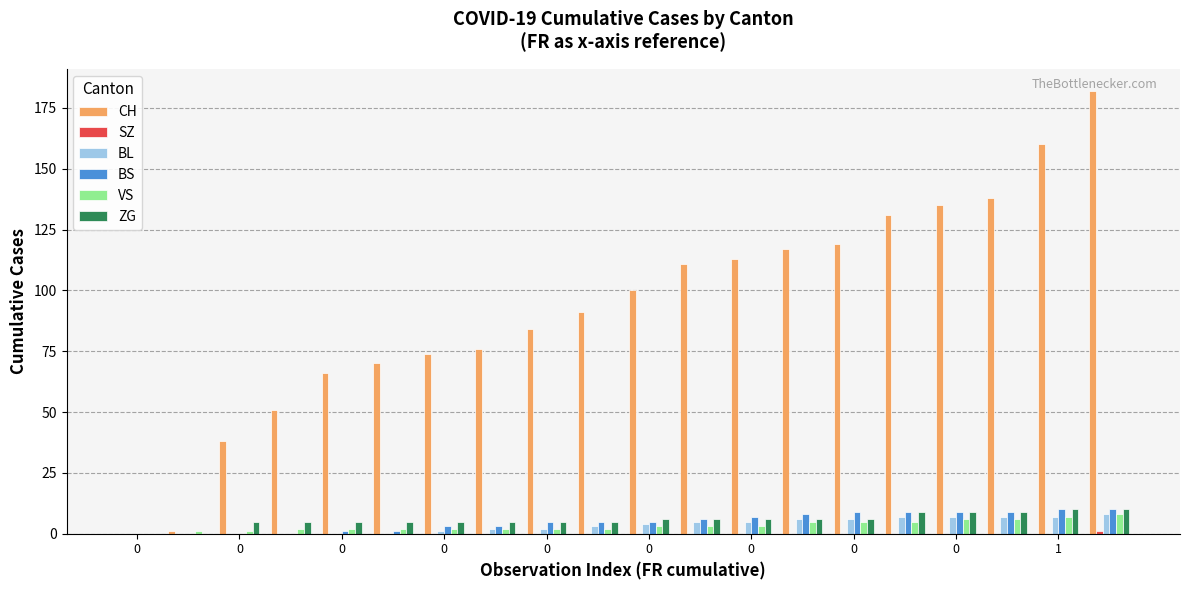

Which series has the largest total across all categories?

CH